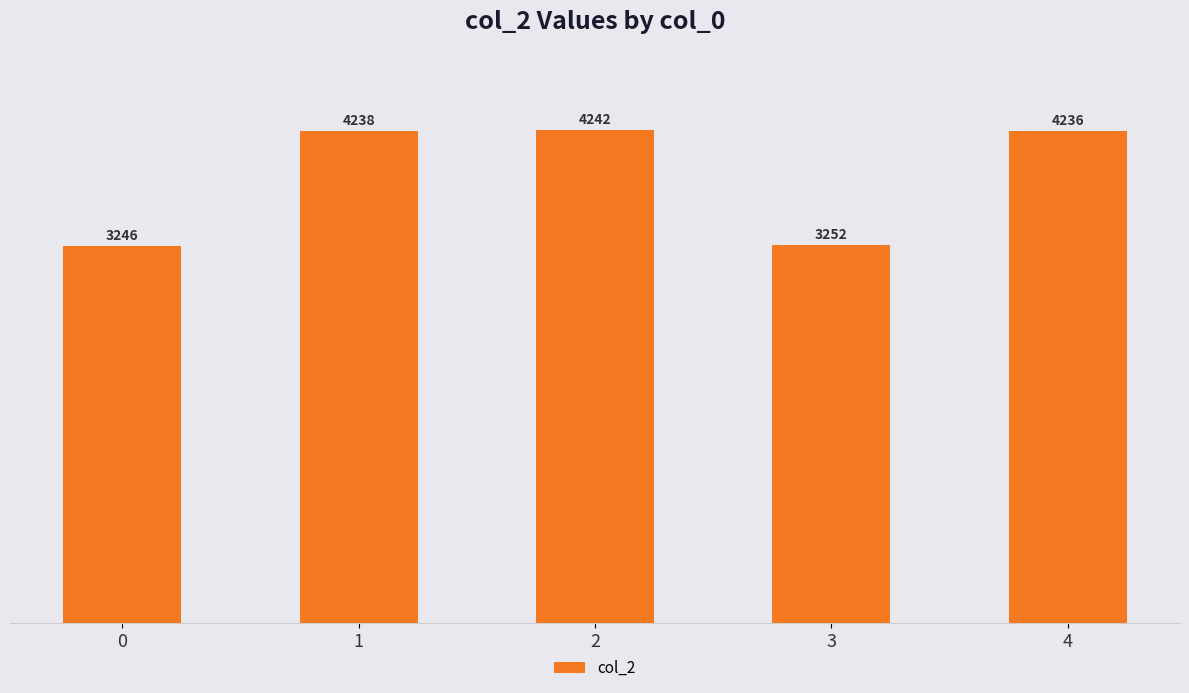

Approximately how many times larger is the value at 2 compared to 3?

1.3